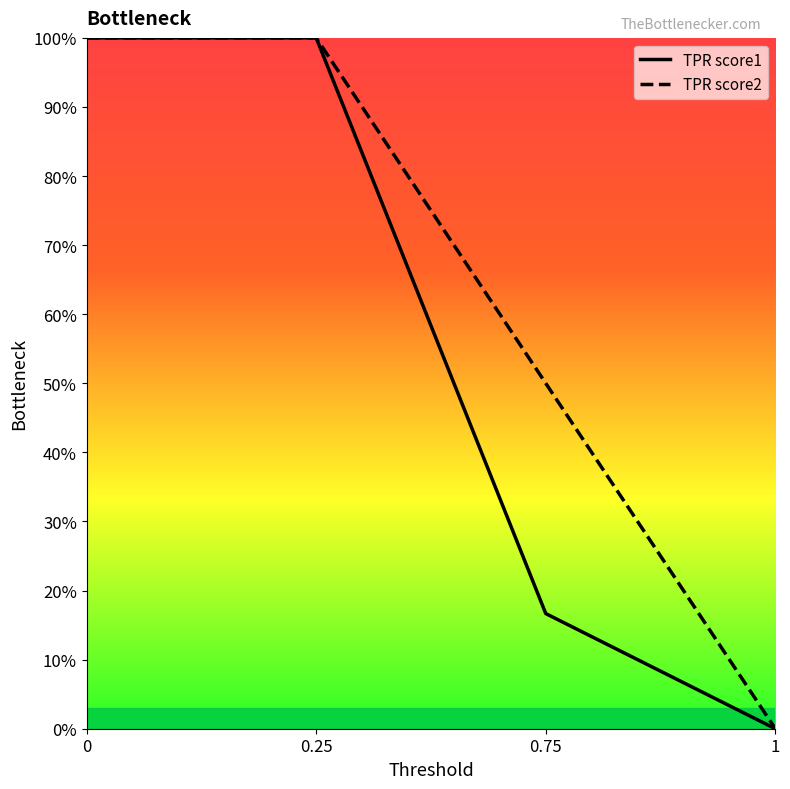

Count the TPR score2 values in the range 0 to 1.

4